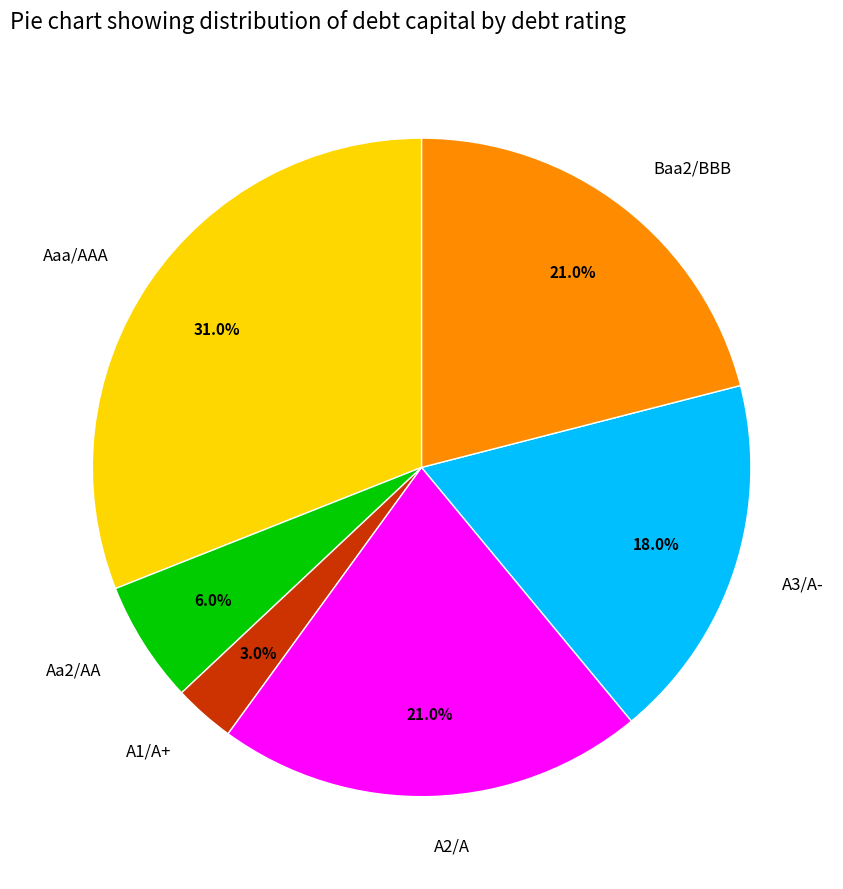

Between A2/A and A3/A-, which is larger?

A2/A